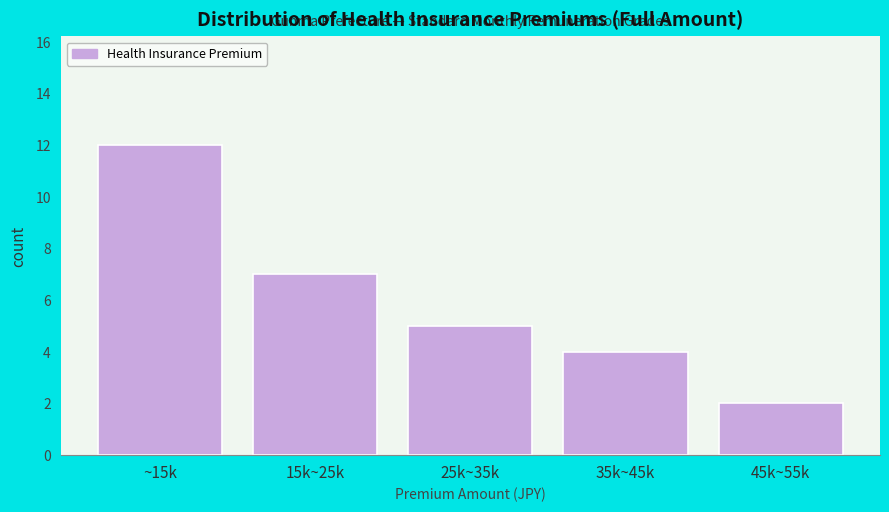

Reading right to left, transcribe all the data shown in this chart.

45k~55k=2	35k~45k=4	25k~35k=5	15k~25k=7	~15k=12